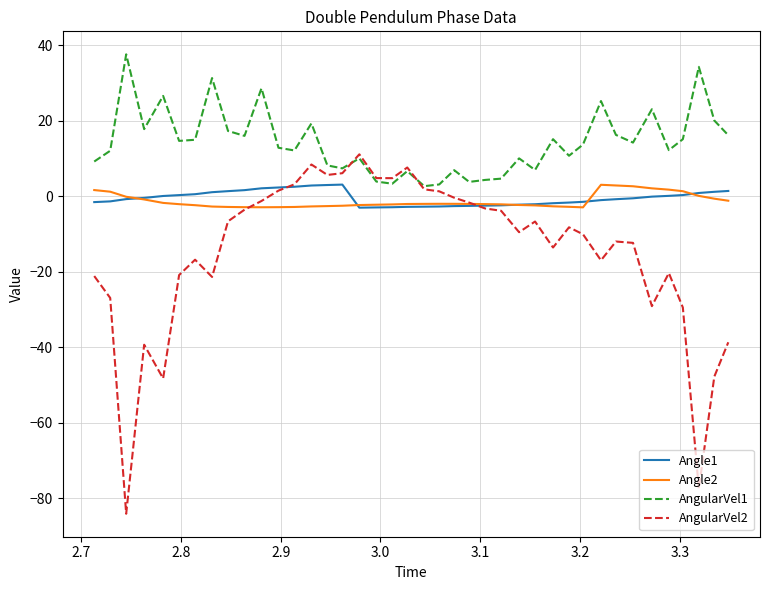

Which series has the largest range (max minus min)?

AngularVel2